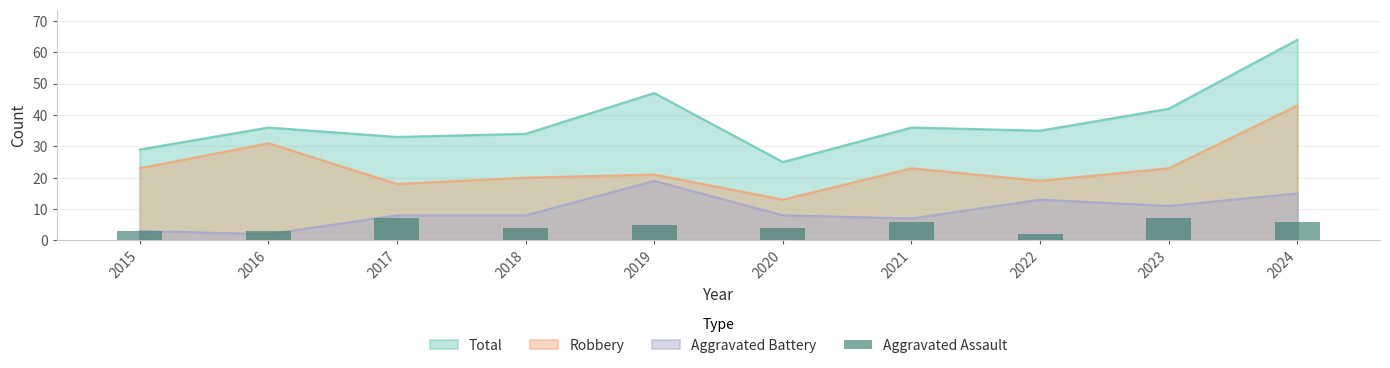

Rank the categories by value from lowest to highest.

2022, 2015, 2016, 2018, 2020, 2019, 2021, 2024, 2017, 2023